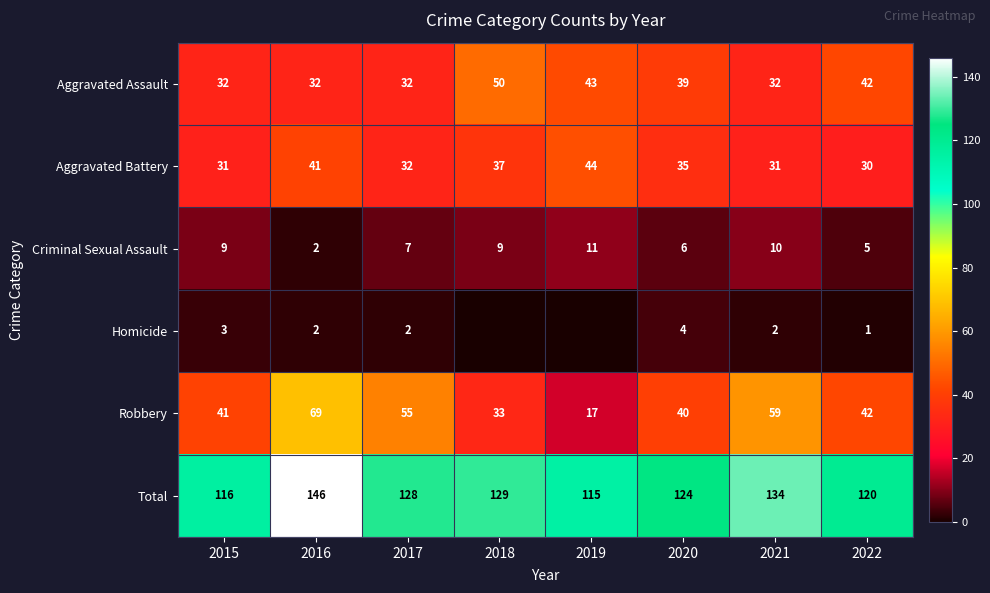

The value of Total at 2020 is 49. True or false?

False